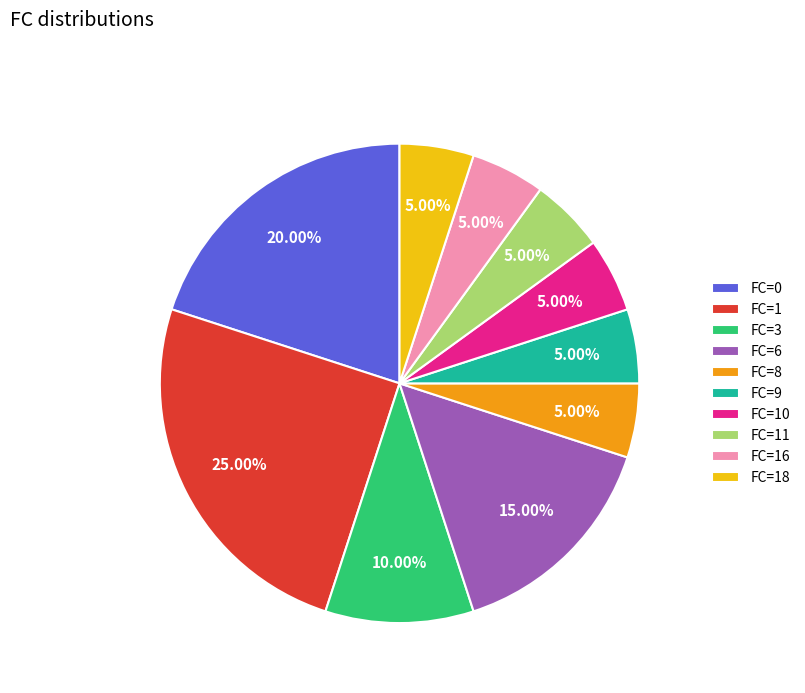

Approximately how many times larger is the value at FC=18 compared to FC=10?

1.0